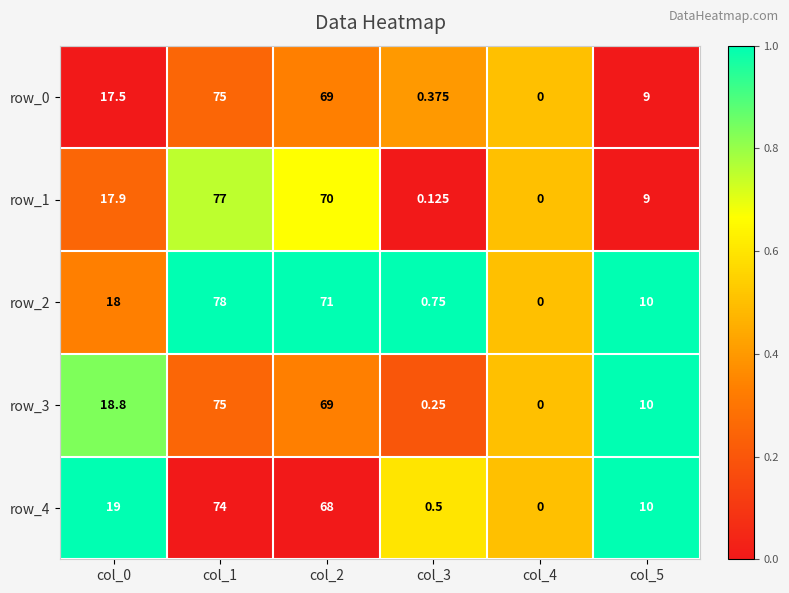

Is the value of row_2 at col_0 greater than the value of row_3 at col_2?

No